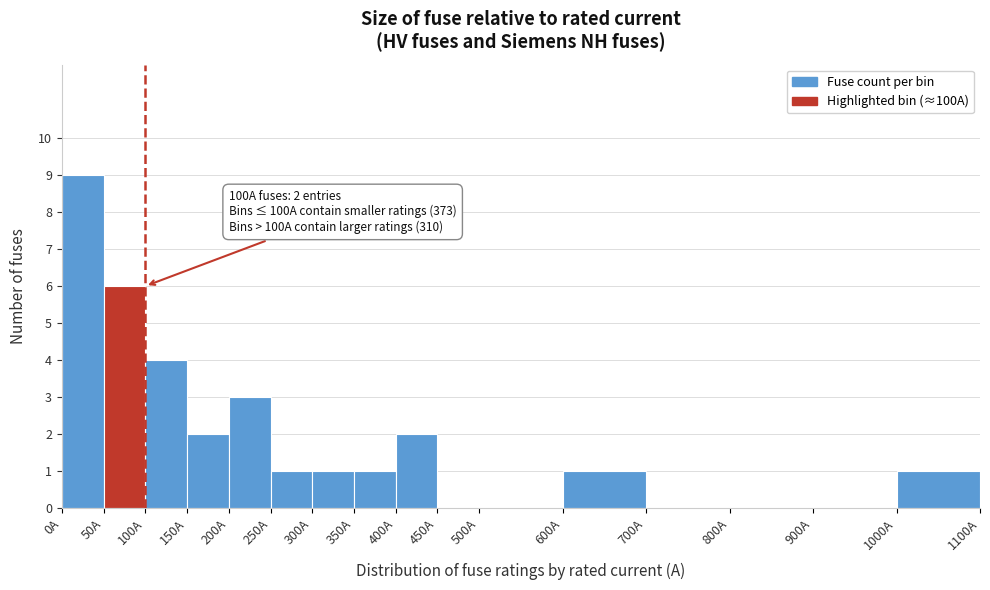

Over which range of the x-axis is the bar tallest?

0 to 50